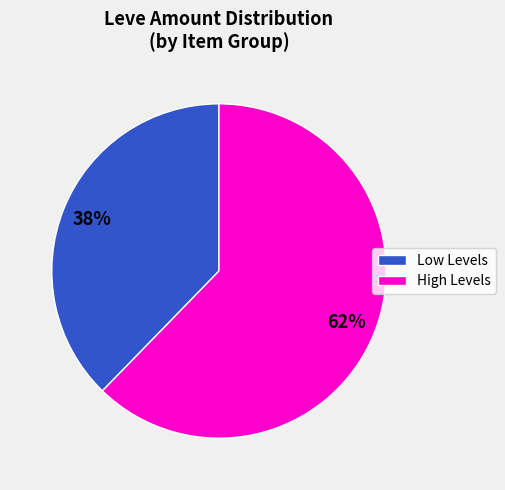

True or false: High Levels accounts for 54% of the total.

False